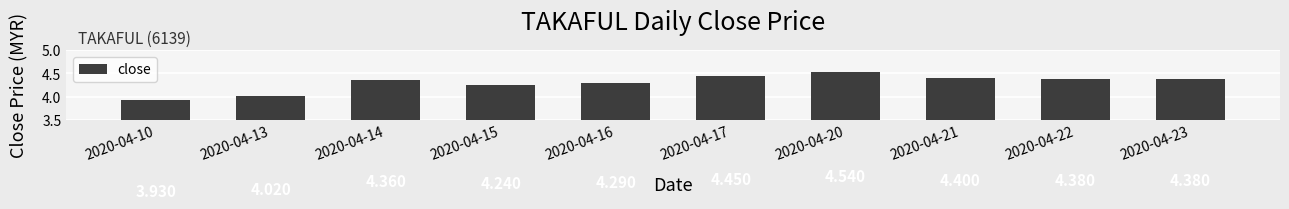

Approximately how many times larger is the value at 2020-04-13 compared to 2020-04-15?

0.9